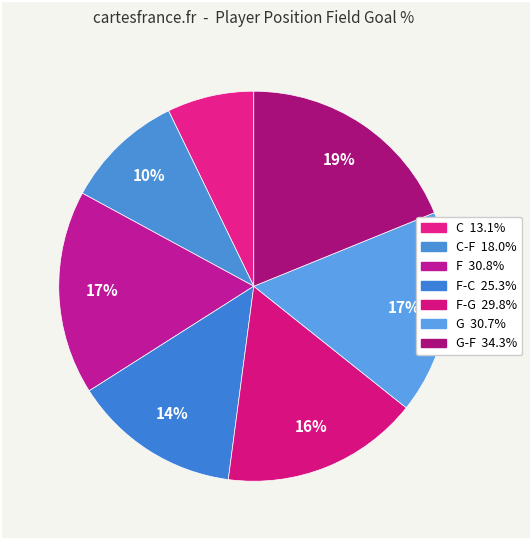

How many slices are in this pie chart?

7